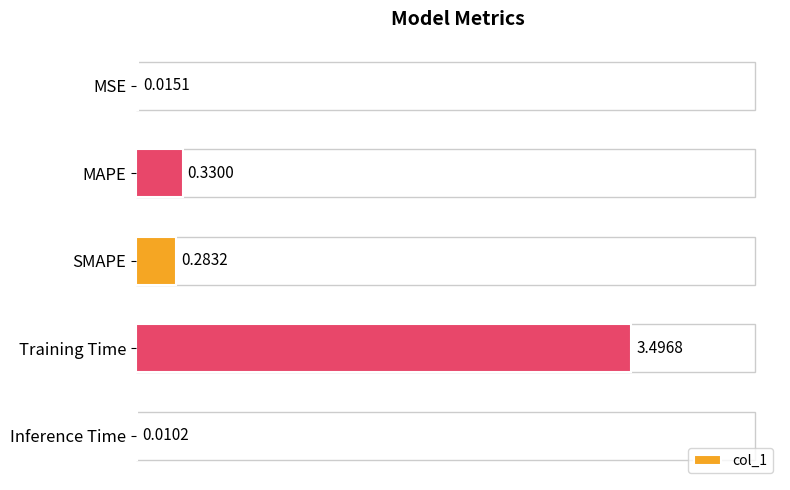

What is the sum of all values?

4.1